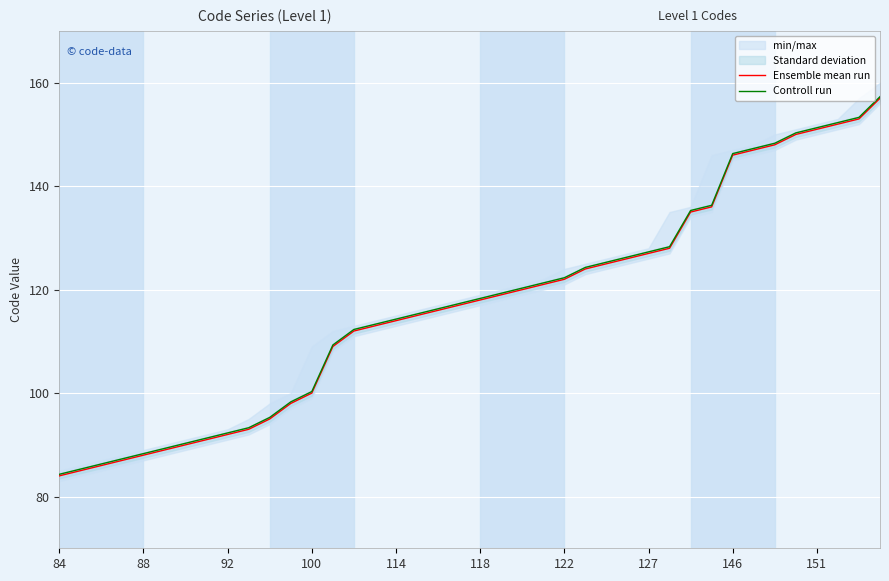

True or false: Controll run and Ensemble mean run intersect in this chart.

False